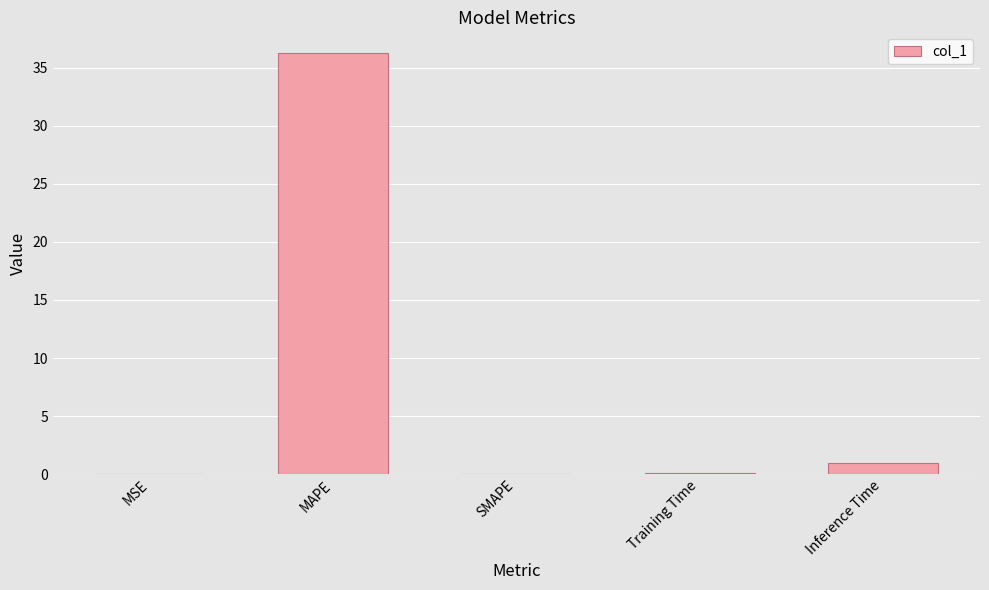

Which label corresponds to the largest value in the chart?

MAPE